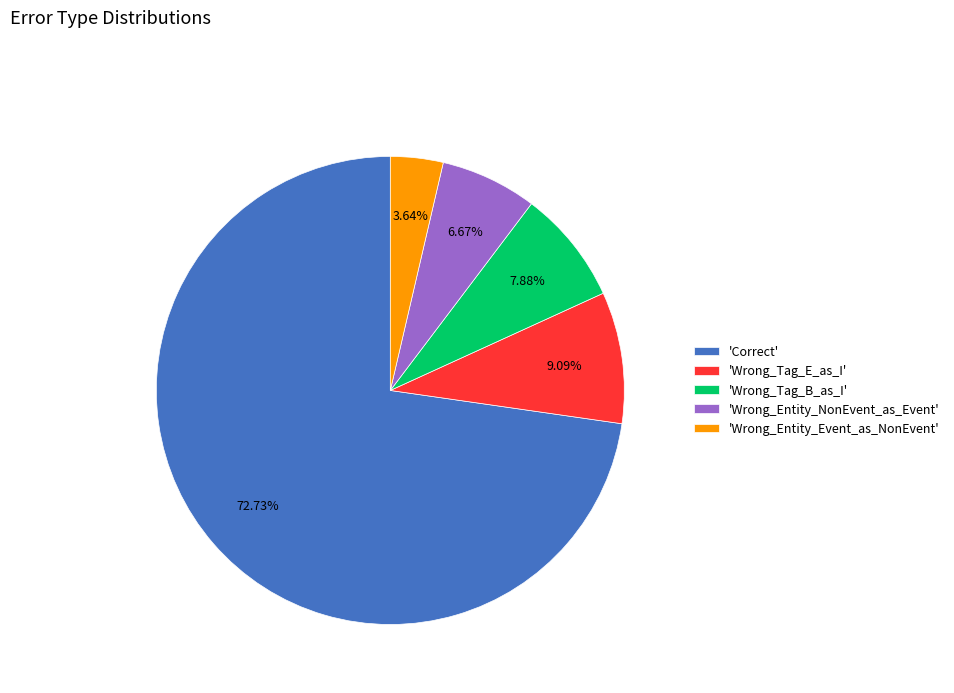

Is the sum of 'Wrong_Tag_B_as_I' and 'Wrong_Entity_Event_as_NonEvent' greater than half?

No